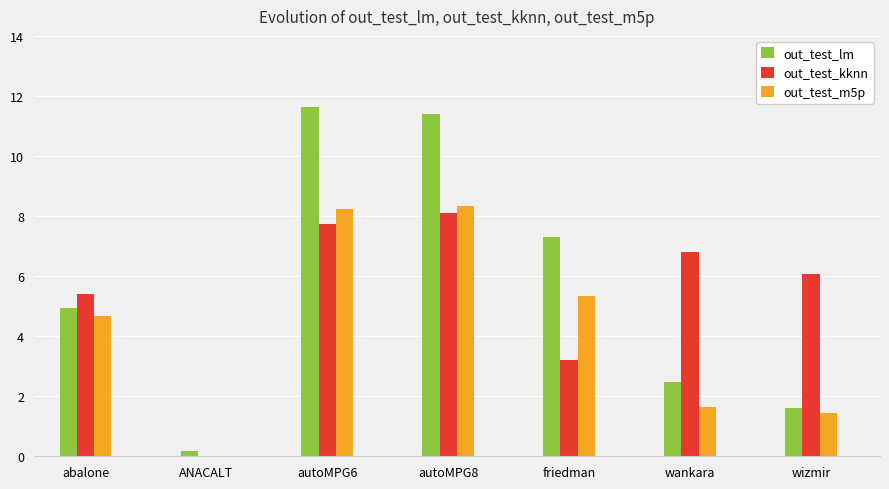

At which label does out_test_lm first exceed 4?

abalone